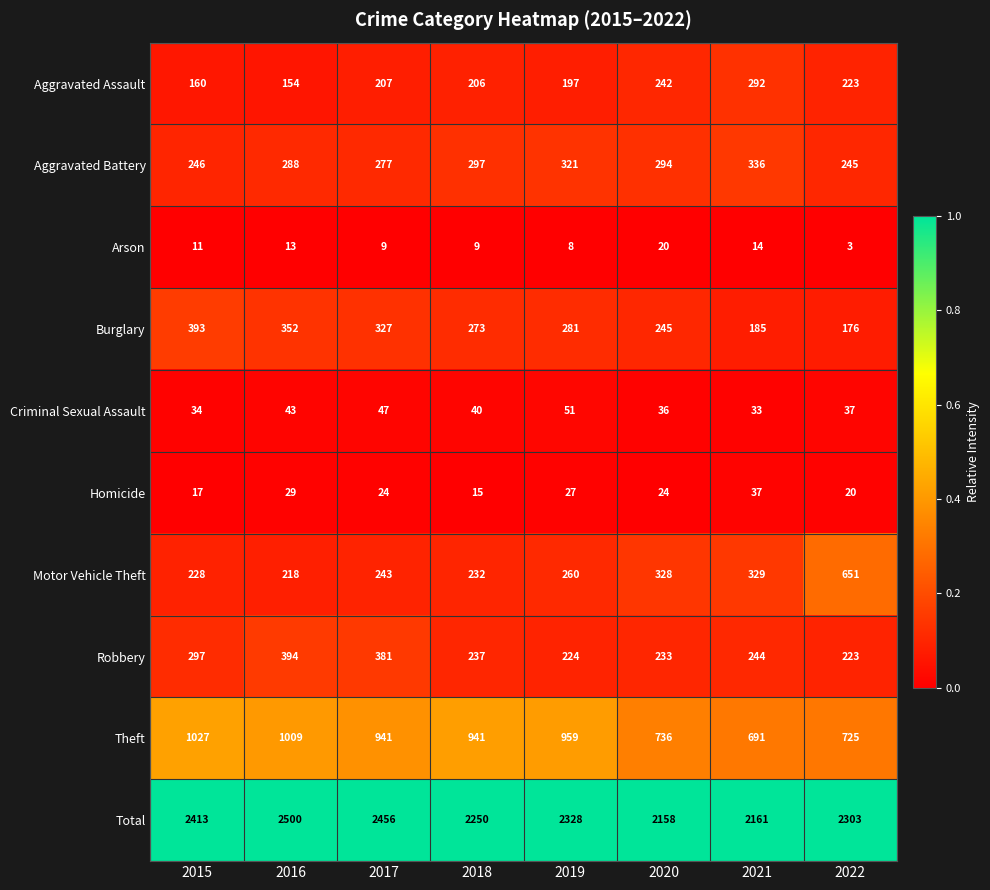

Which category has the lowest value across all series?

2022